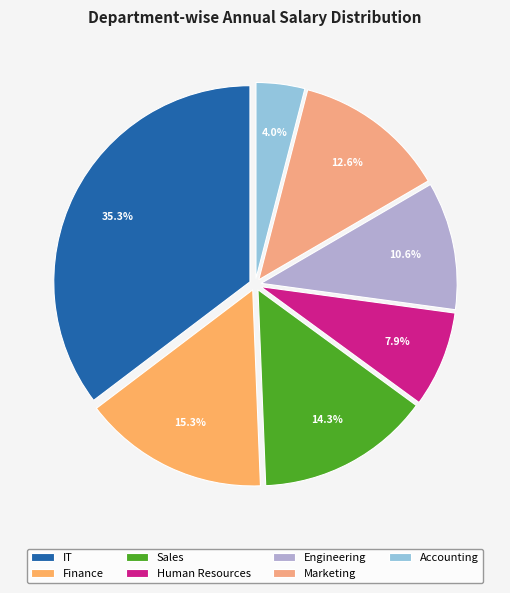

What percentage is the Finance slice, to the nearest percent?

15%